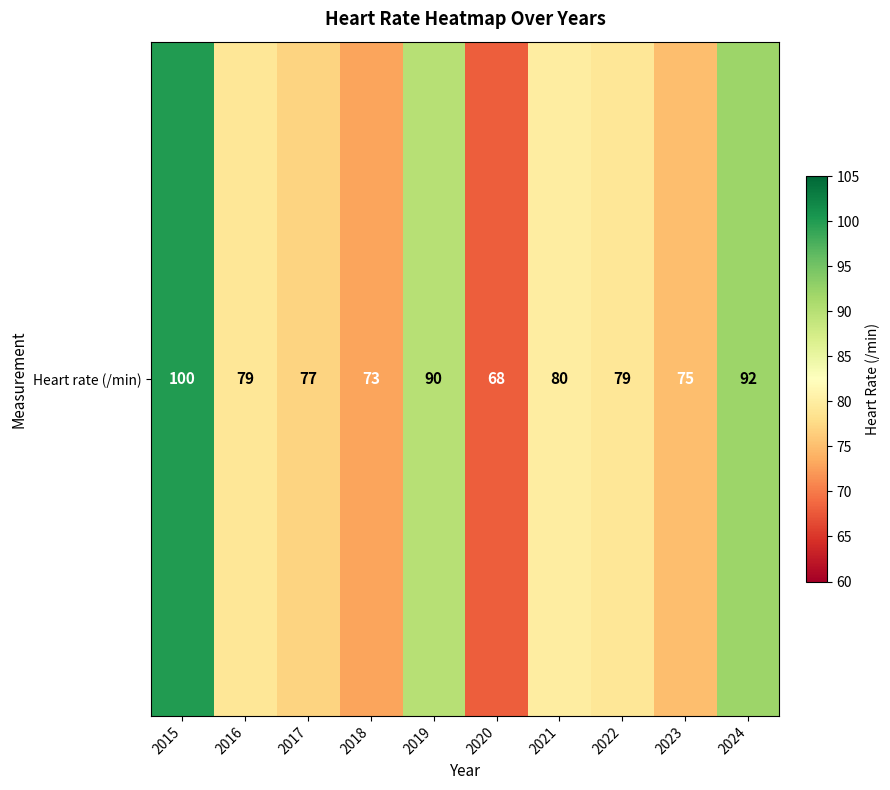

How many data points does each series have?

10